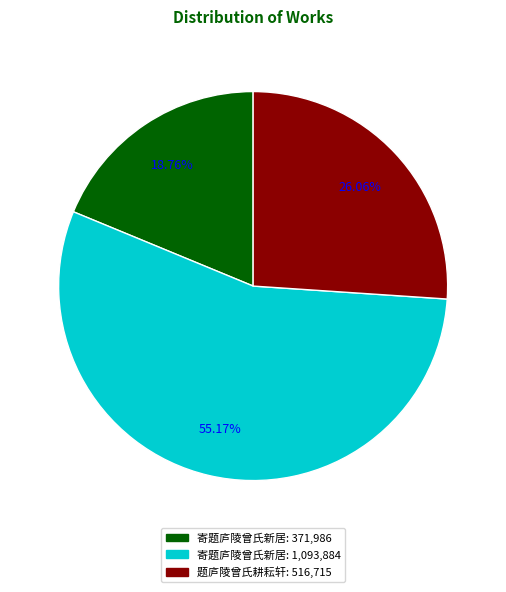

Is there a majority slice in this chart?

Yes